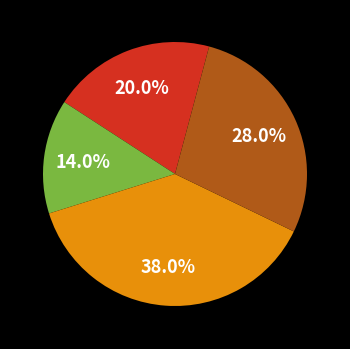

Is there a majority slice in this chart?

No